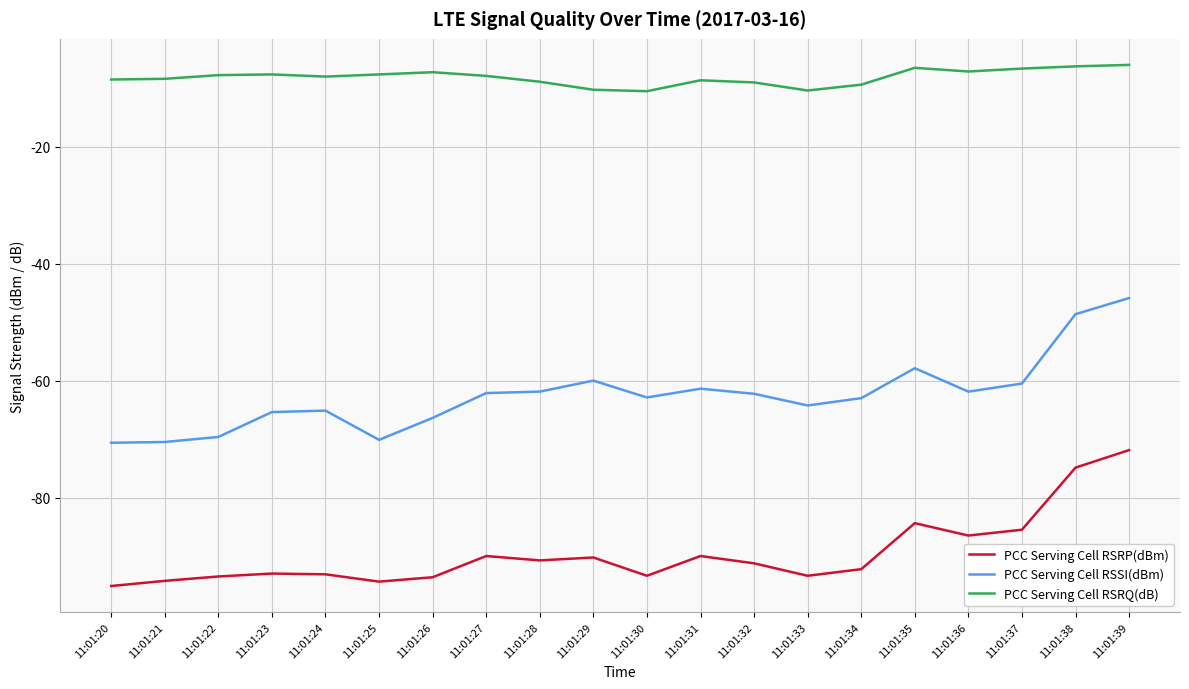

At which category is the sum across all series the highest?

11:01:39